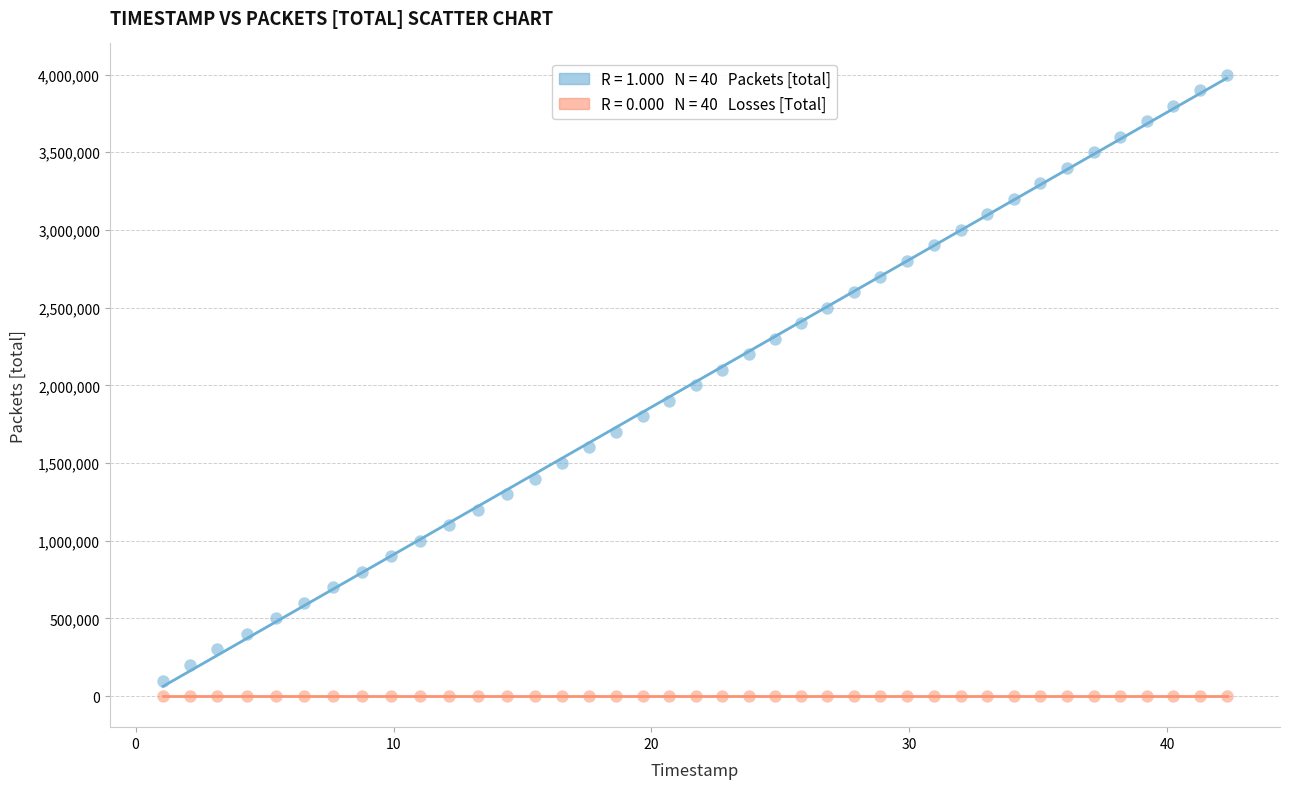

How many points are shown in the scatter plot?

80